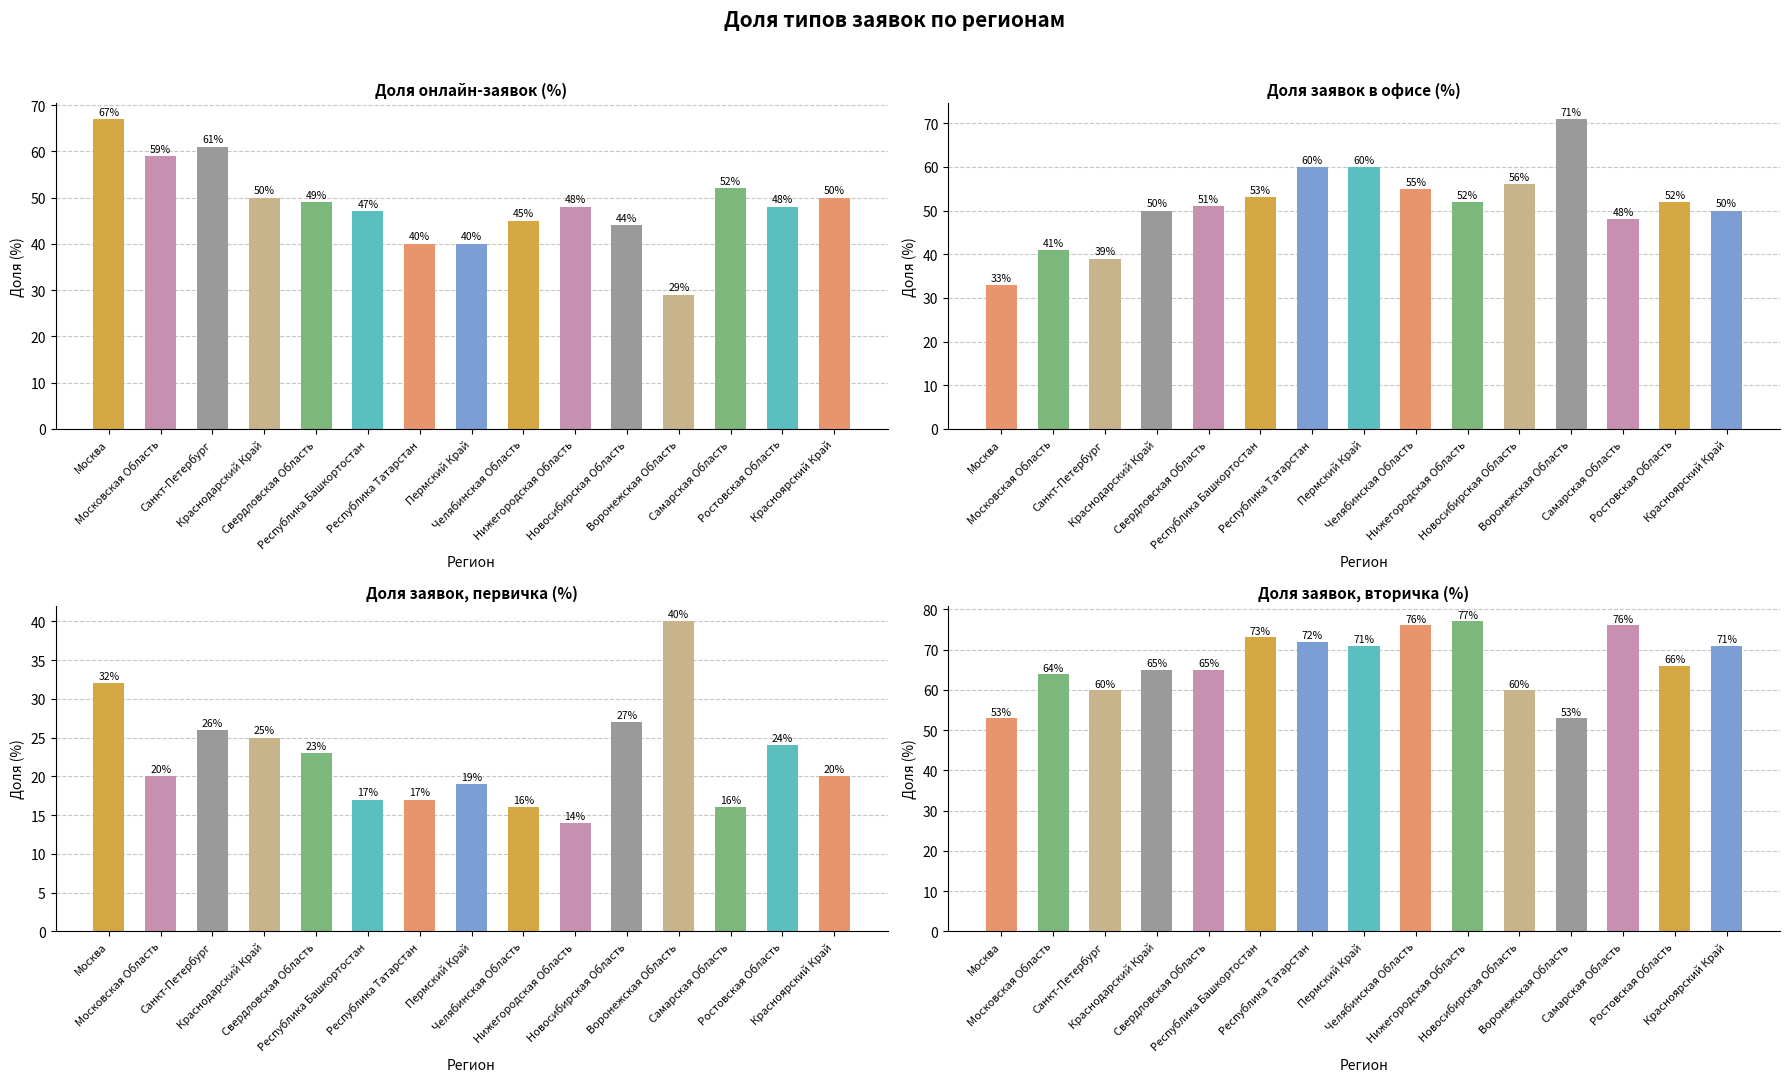

List the labels in order of Доля заявок, первичка value, smallest first.

Нижегородская Область, Челябинская Область, Самарская Область, Республика Башкортостан, Республика Татарстан, Пермский Край, Московская Область, Красноярский Край, Свердловская Область, Ростовская Область, Краснодарский Край, Санкт-Петербург, Новосибирская Область, Москва, Воронежская Область